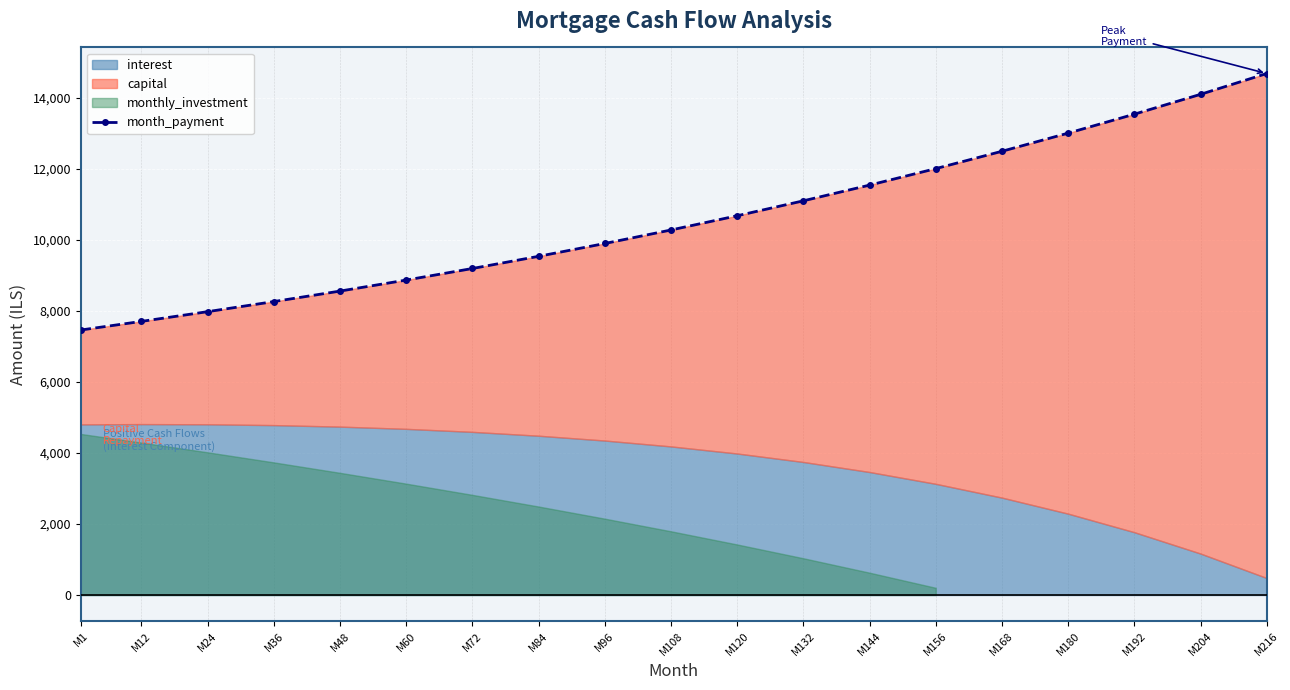

What value does the data have at M36?

8264.3